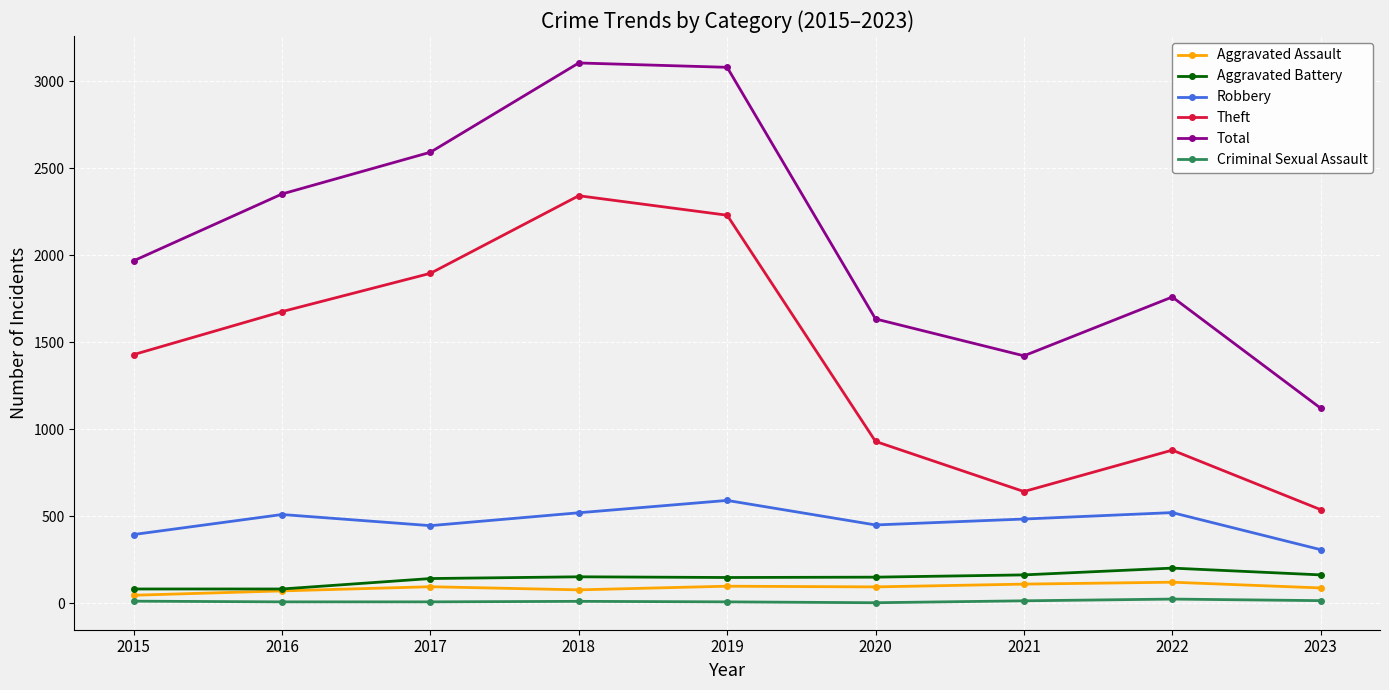

True or false: Total and Theft cross at least once.

False